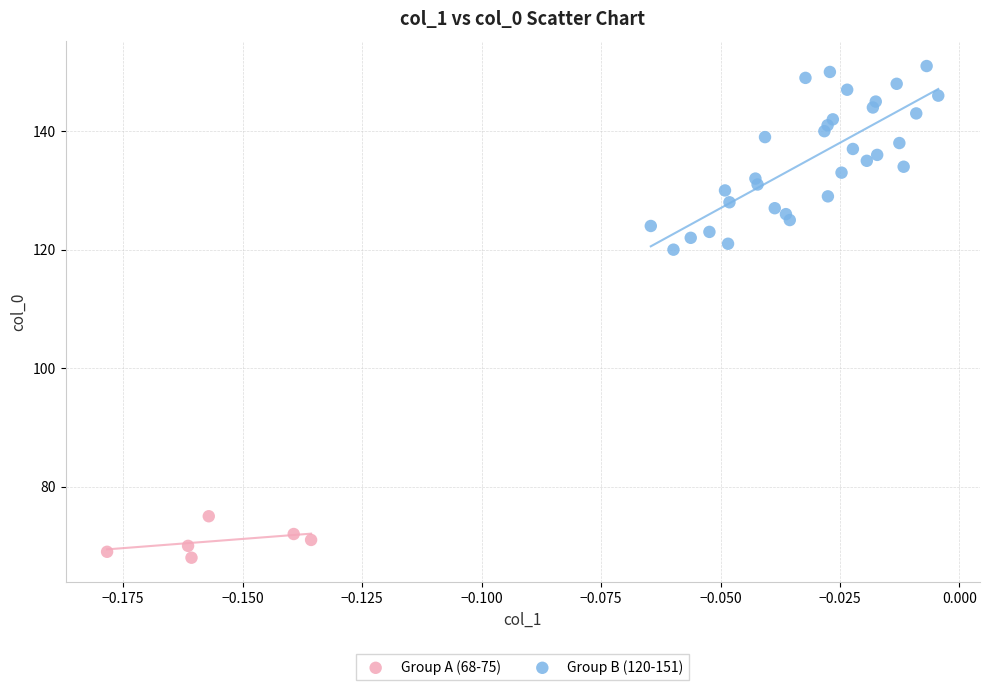

Which series contains the highest Y value?

Group B (120-151)